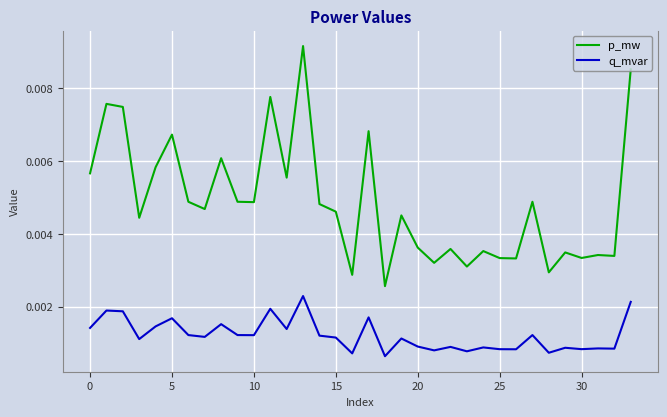

List the series in order of their peak value, lowest first.

q_mvar, p_mw